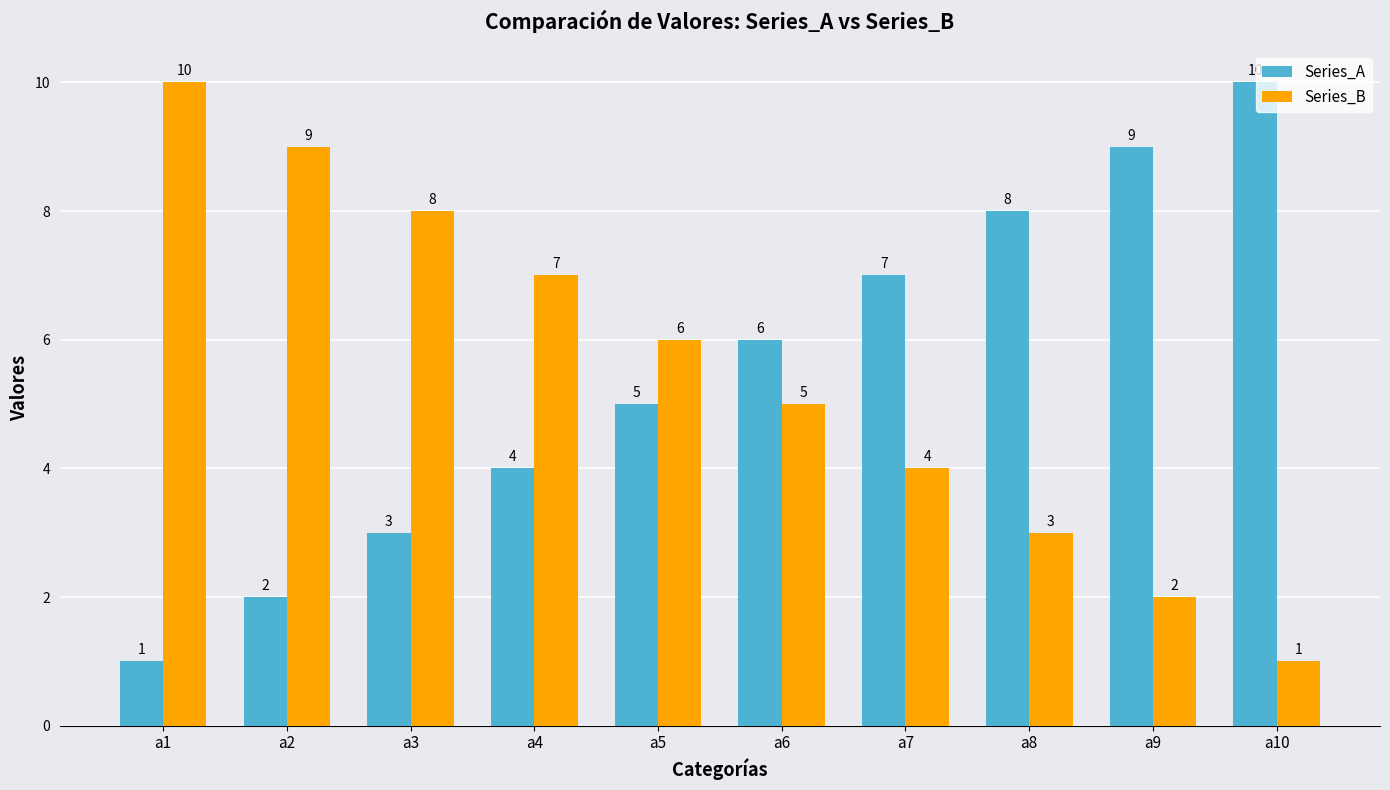

Is the value of Series_A at a1 greater than the value of Series_B at a1?

No